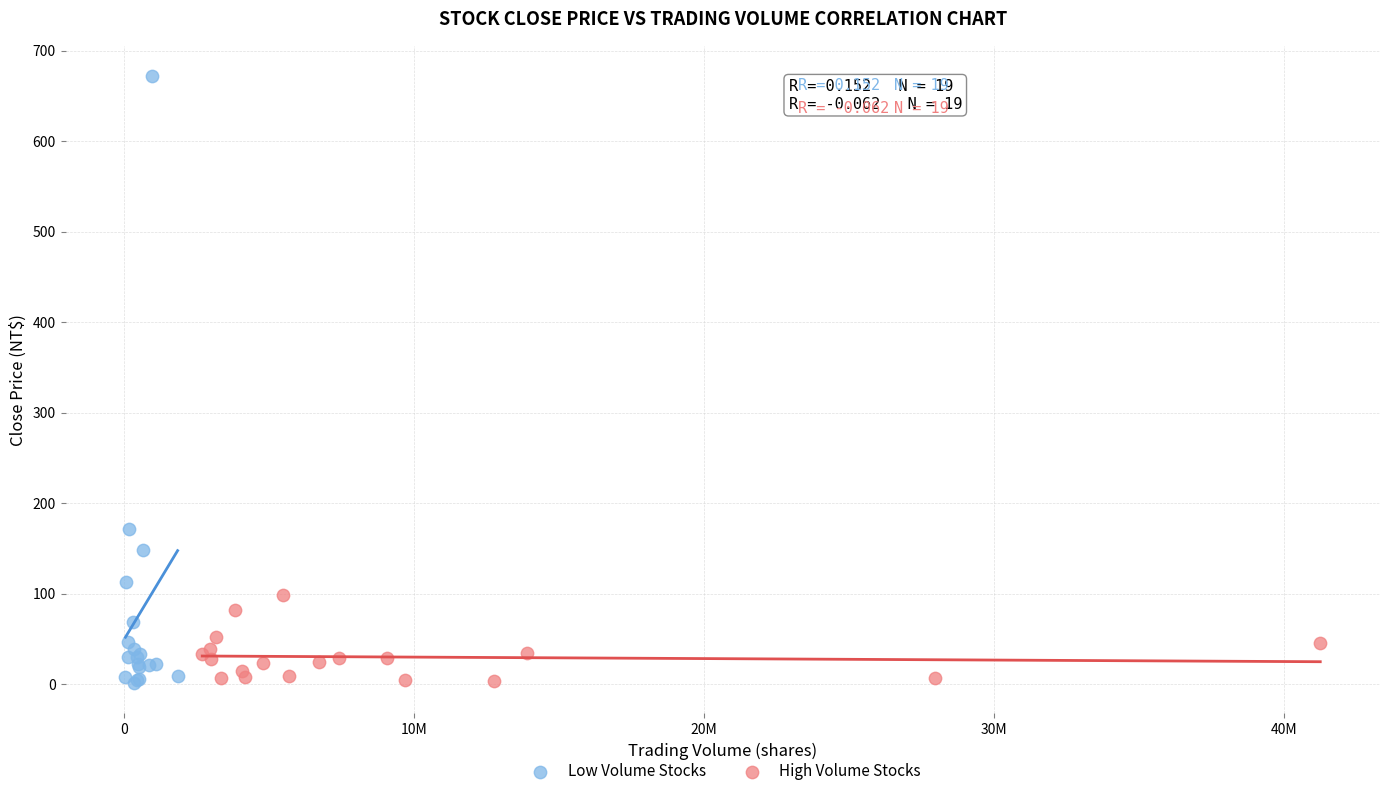

Which series has the largest Y range (max minus min)?

Low Volume Stocks